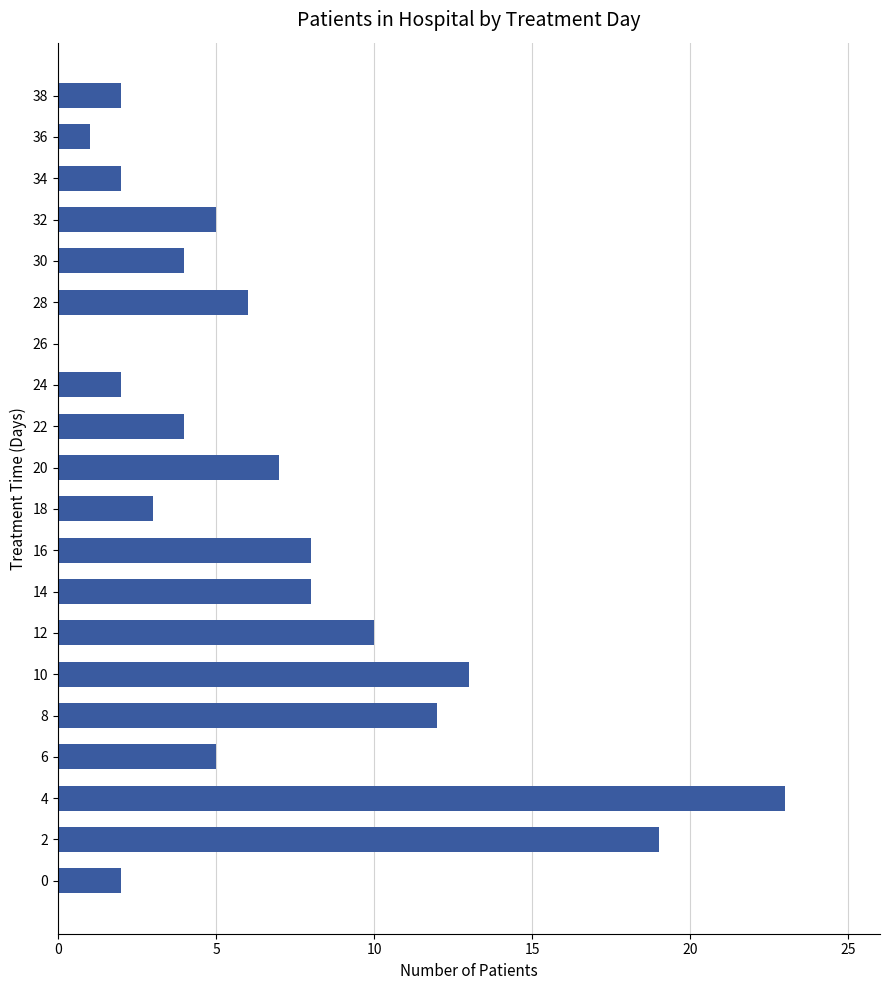

Which category has the highest value across all series?

4